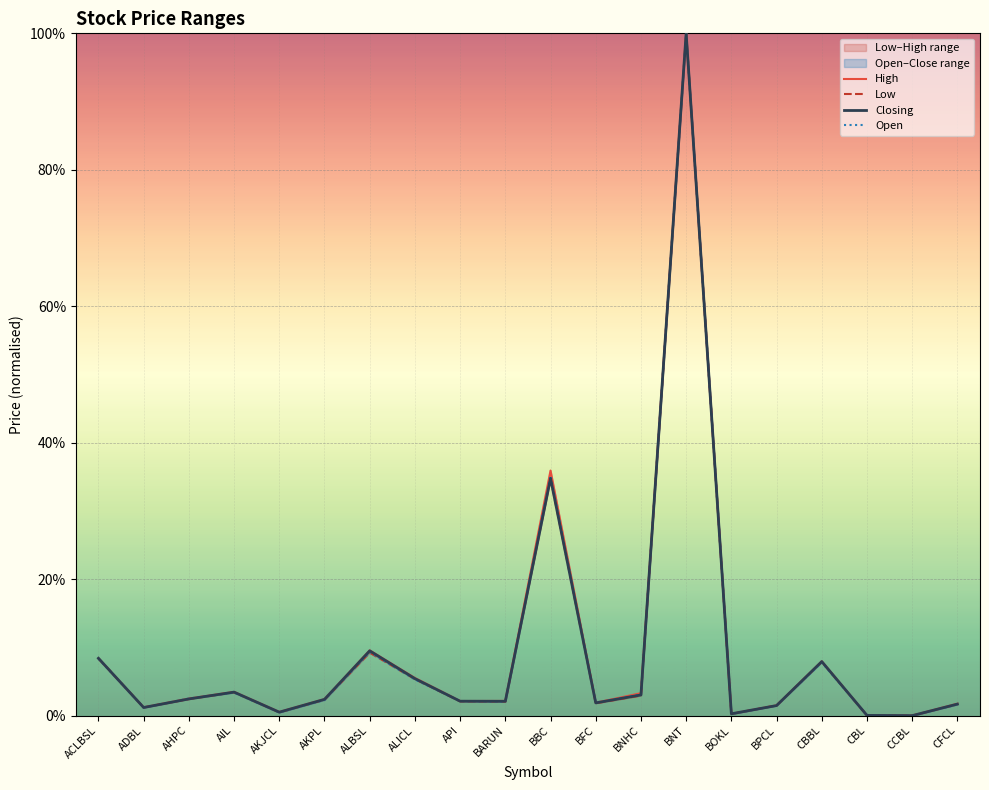

Rank the series at AHPC from lowest to highest value.

Low, Closing, High, Open